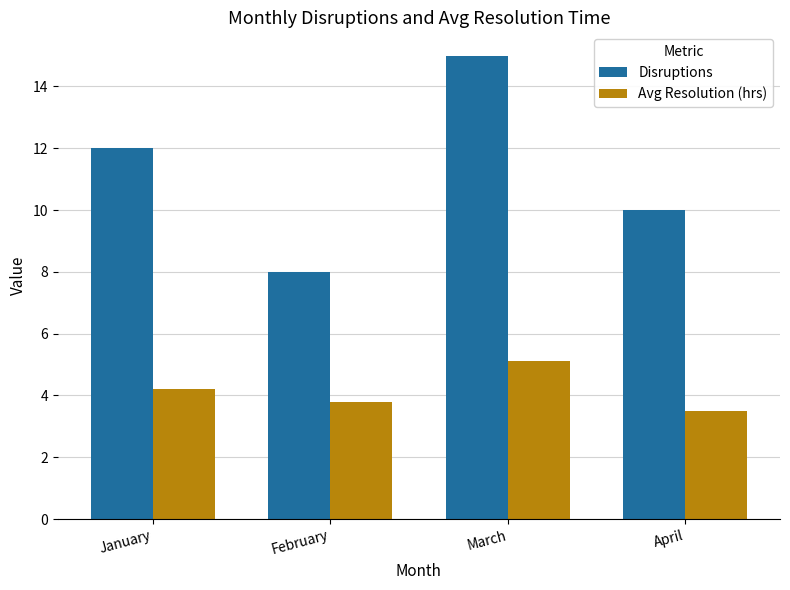

Reading right to left, what are all the values shown in this chart?

Disruptions: April=10.0	March=15.0	February=8.0	January=12.0
Avg Resolution (hrs): April=3.5	March=5.1	February=3.8	January=4.2